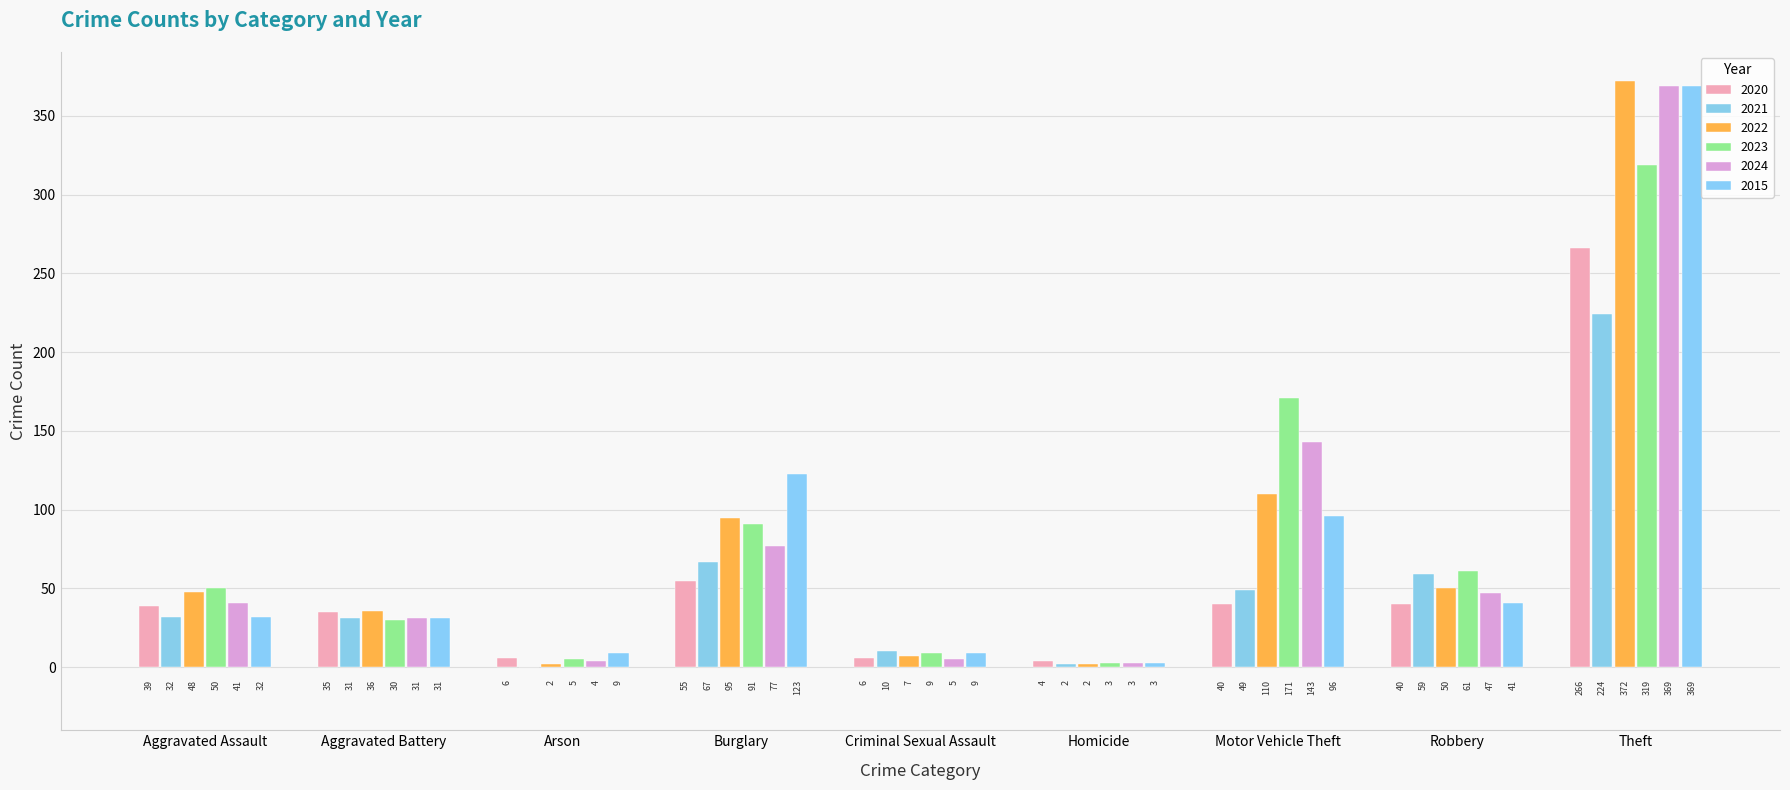

What is the spread (max minus min) of values at Robbery?

21